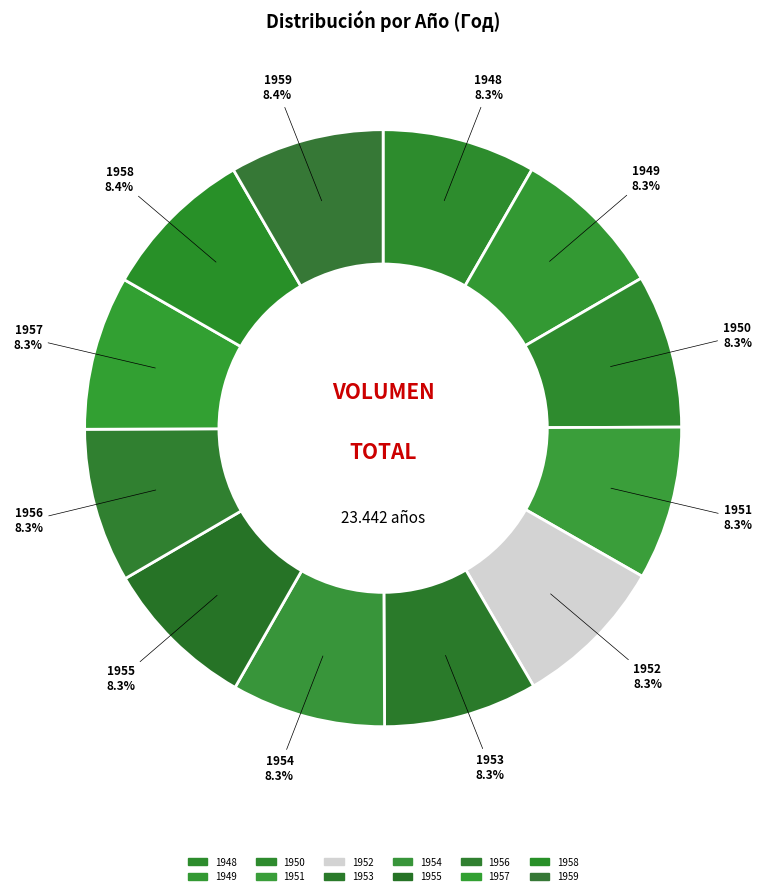

Does 1957 represent more than half of the total?

No